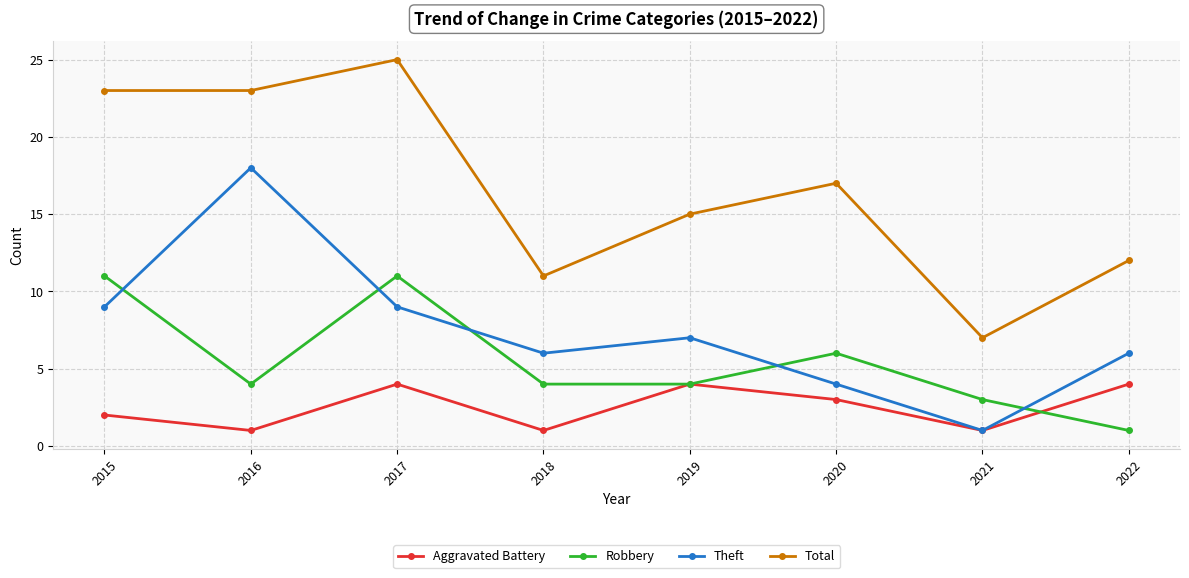

What are all the series names shown in the legend?

Aggravated Battery, Robbery, Theft, Total